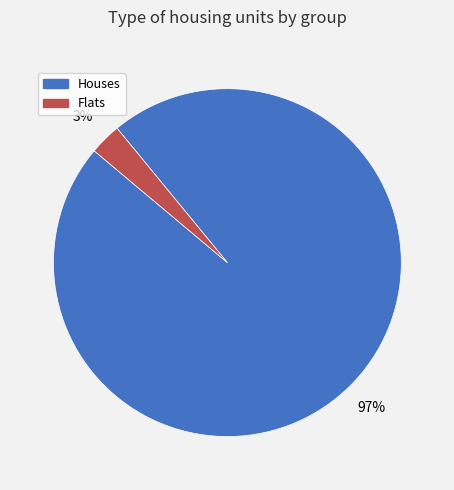

Does any single category account for the majority?

Yes